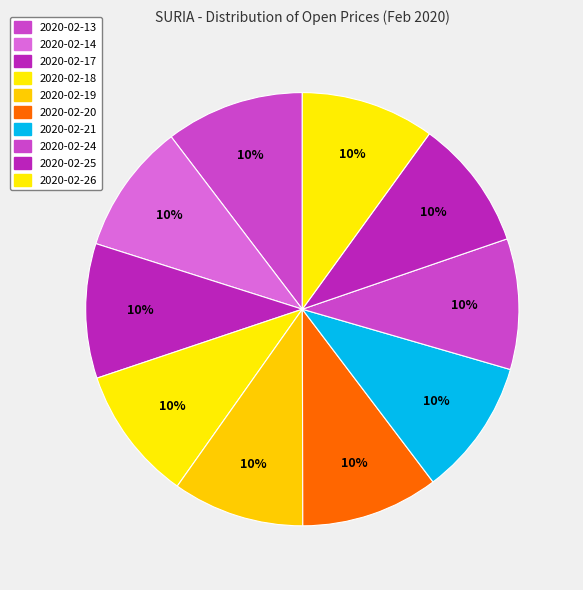

Count the number of slices in the pie.

10